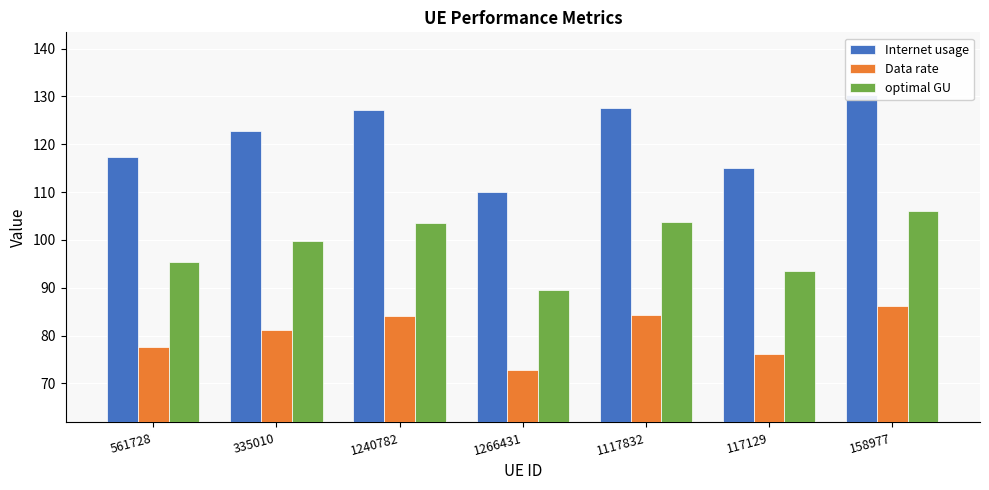

What is the difference between the highest and lowest values at 1266431?

37.3